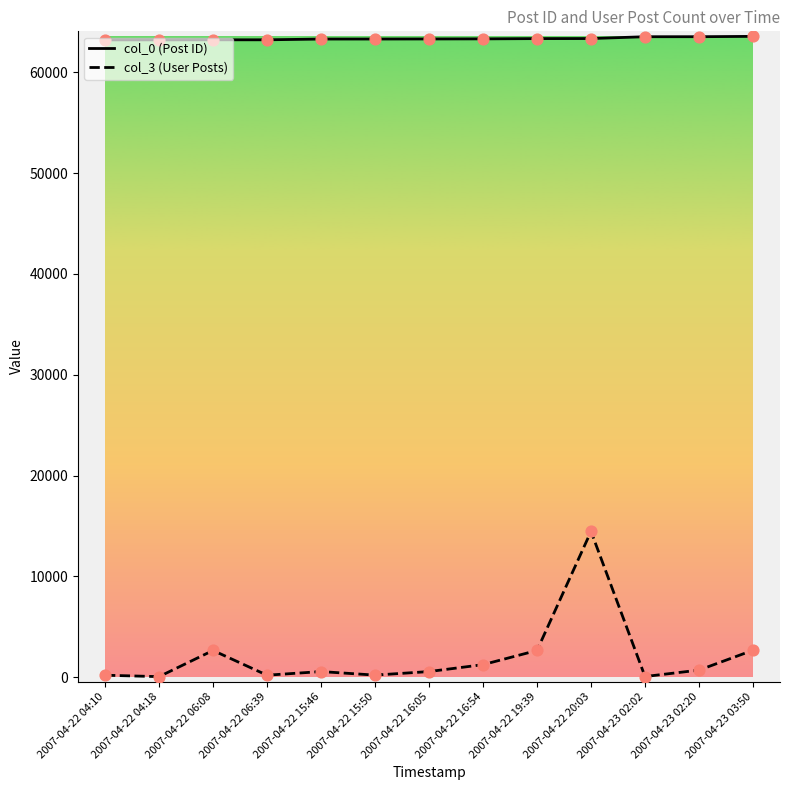

Is the value of col_3 (User Posts) at 2007-04-22 19:39 greater than the value of col_0 (Post ID) at 2007-04-22 04:18?

No